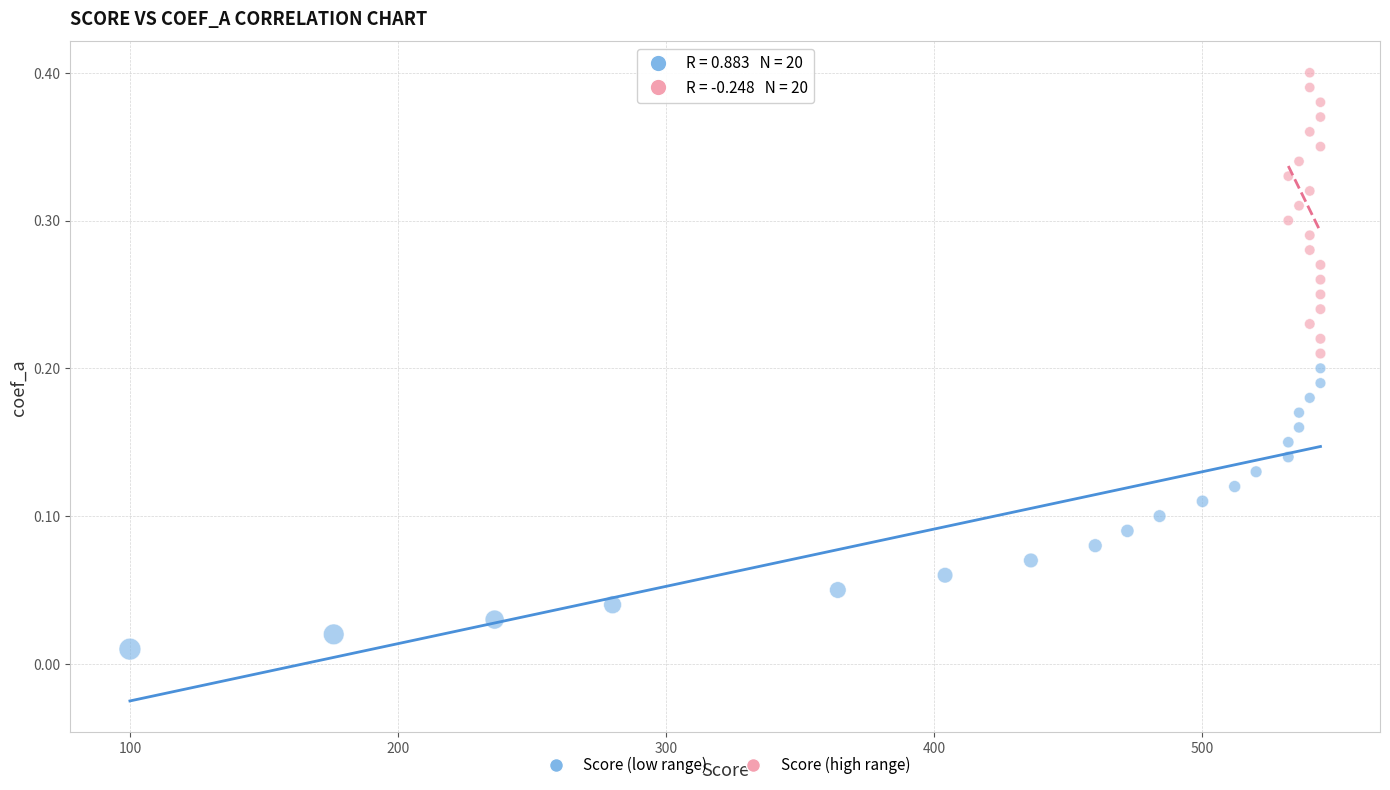

What are all the series names shown in the legend?

Score (low range), Score (high range)